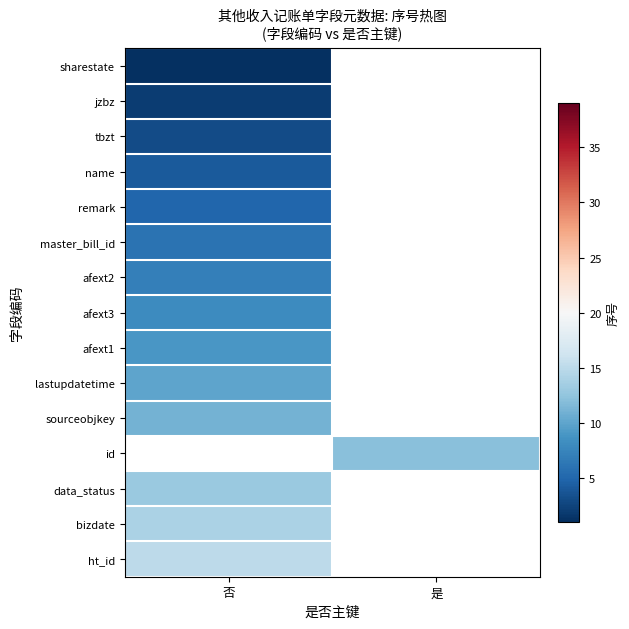

At which category does the chart reach its minimum across all series?

否